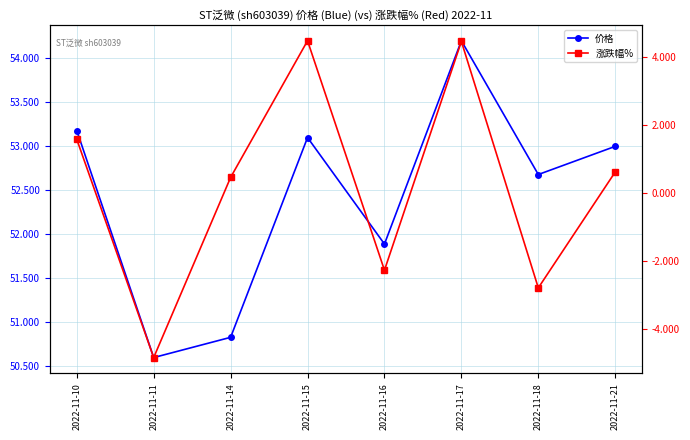

The value of 涨跌幅% at 2022-11-10 is 1.6. True or false?

True